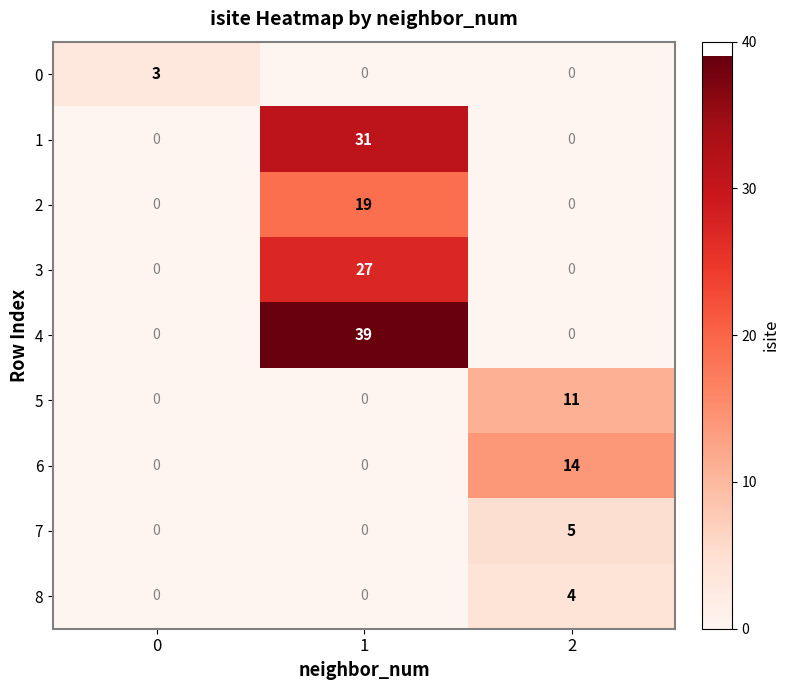

What is the maximum value shown in the chart?

39